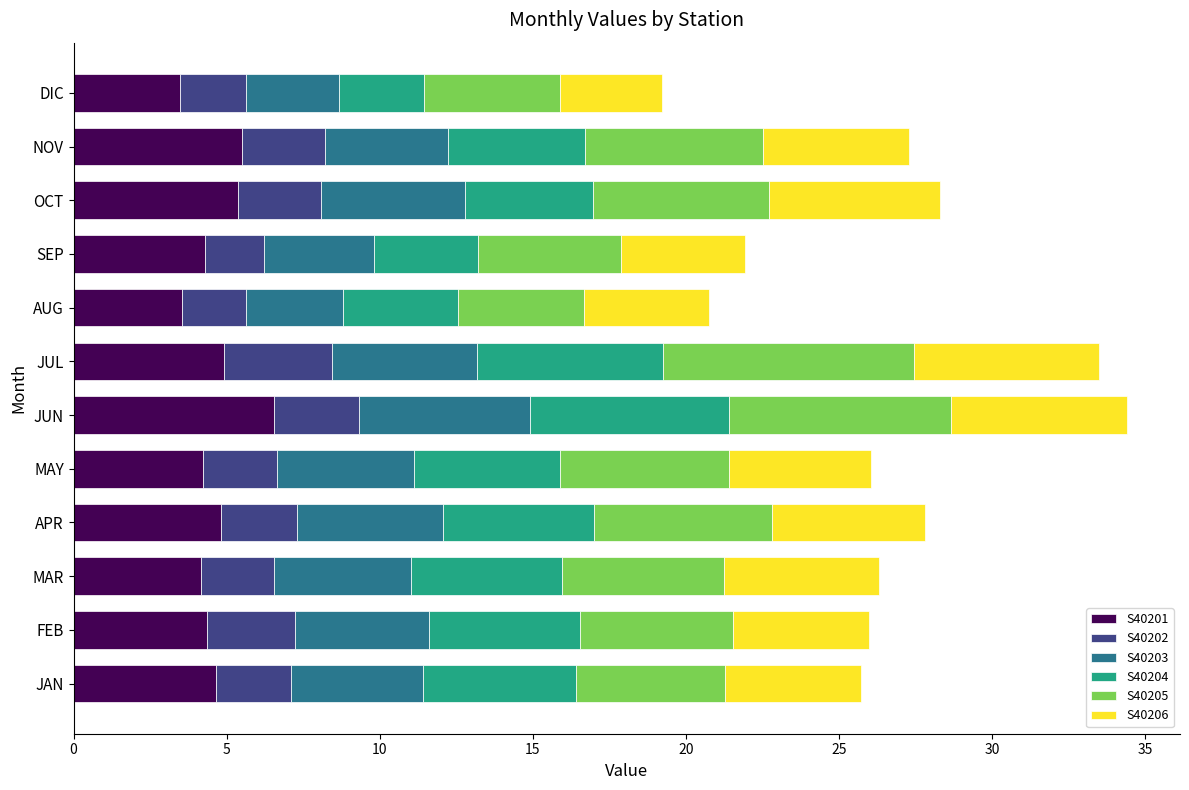

What is the total value across all series at JAN?

25.7